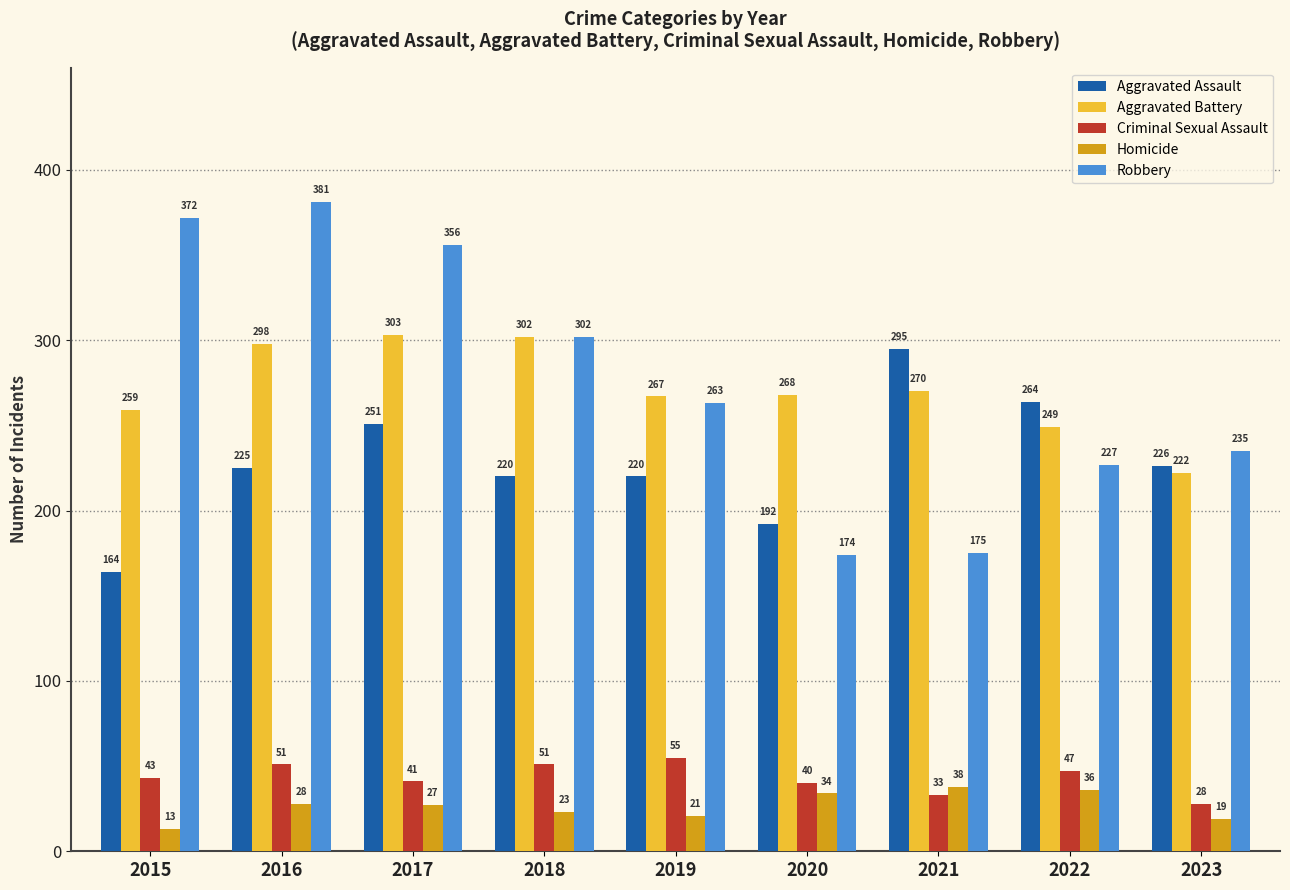

How many groups of bars are there?

9